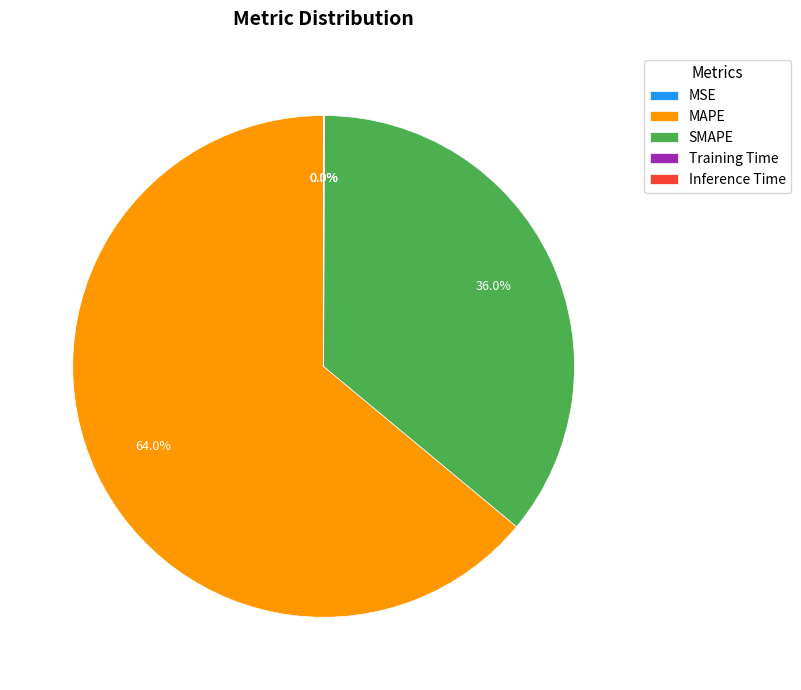

To the nearest percent, what is the difference between the MAPE and SMAPE slice percentages?

28%